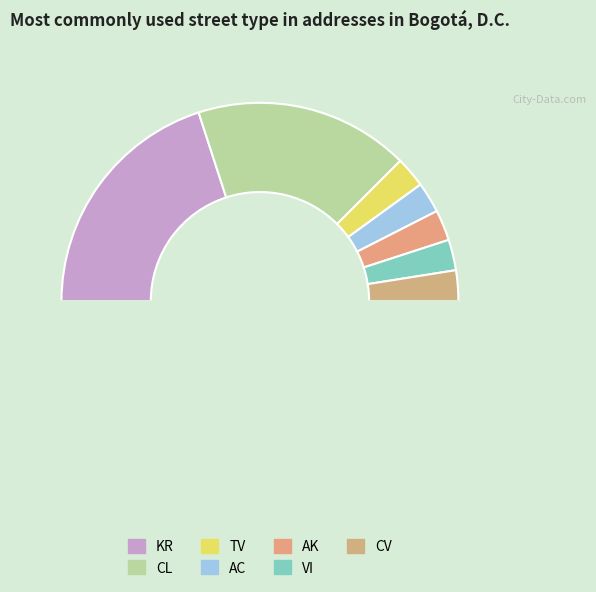

To the nearest percent, what is the difference between the largest and smallest slice percentages?

35%